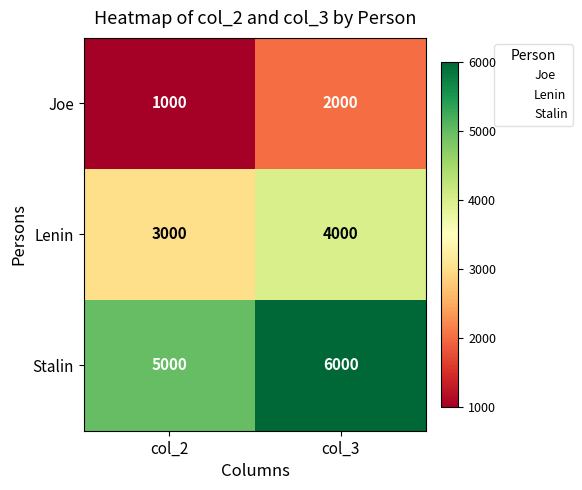

Reading left to right, what are all the values shown in this chart?

Joe: 1000	2000
Lenin: 3000	4000
Stalin: 5000	6000